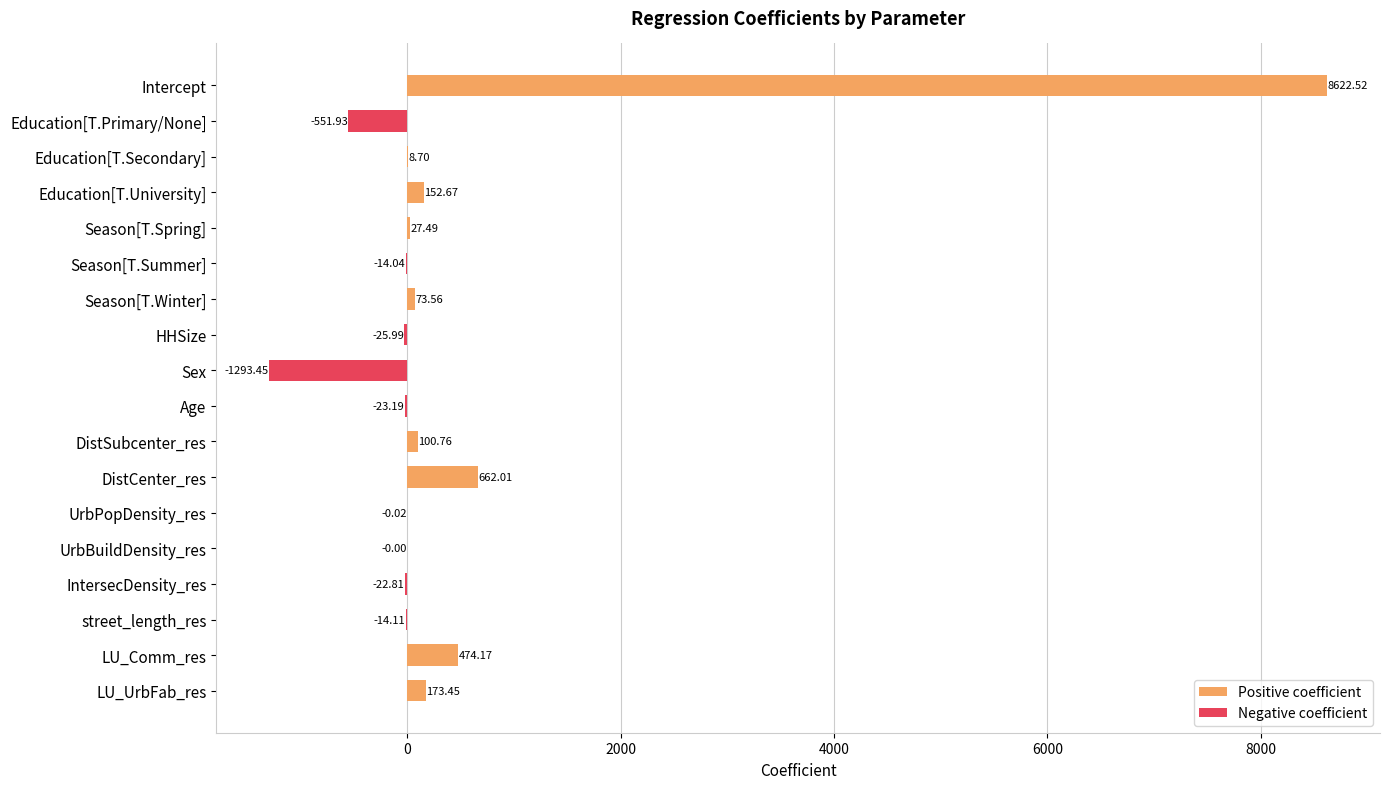

What is the total value across all series at street_length_res?

-14.1